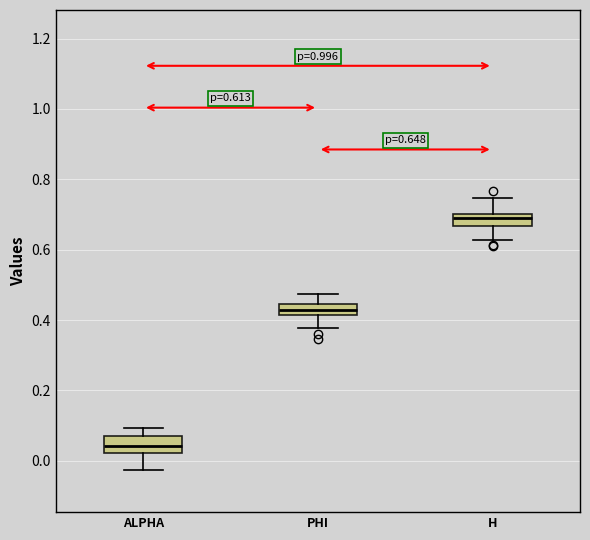

Which box has the highest median line?

H